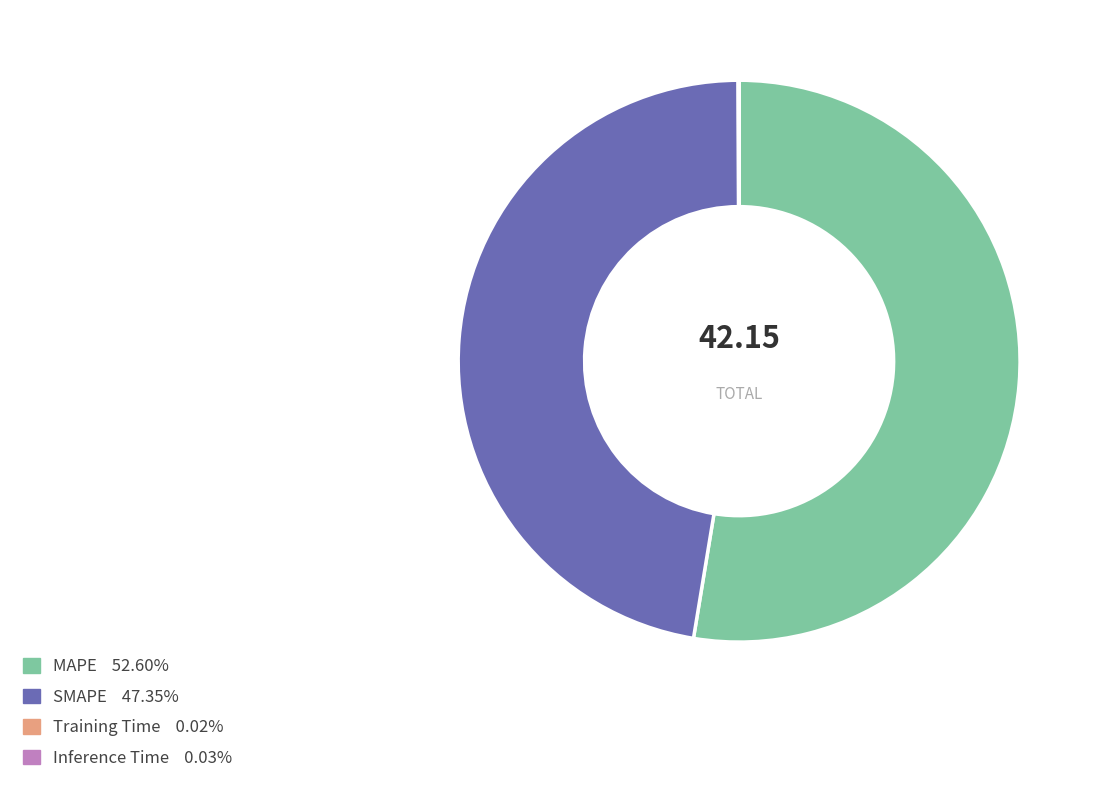

Is there a majority slice in this chart?

Yes